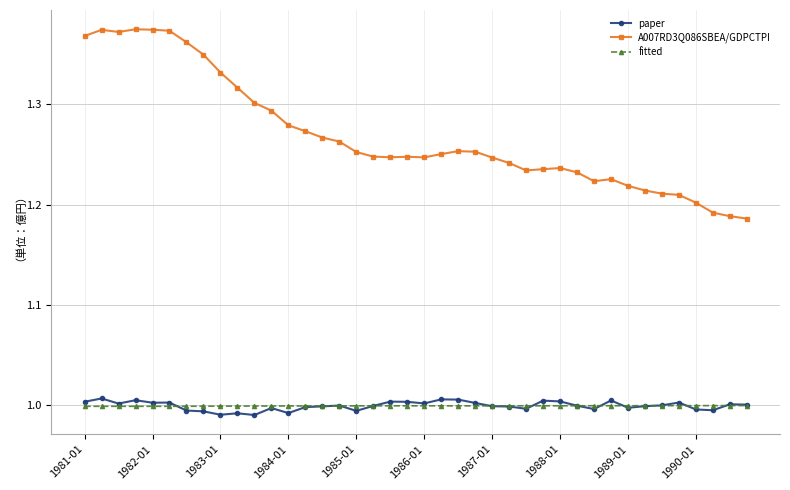

Which series has the largest range (max minus min)?

A007RD3Q086SBEA/GDPCTPI